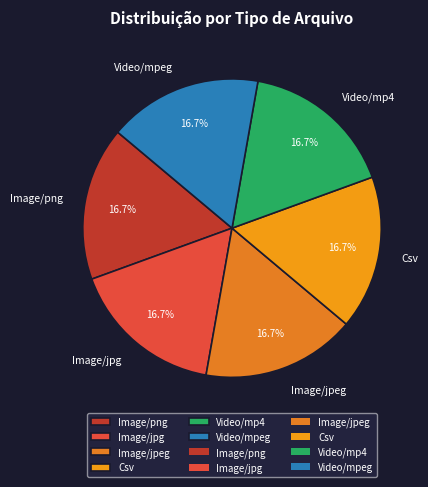

What percentage is NOT represented by Image/jpg?

83.3%